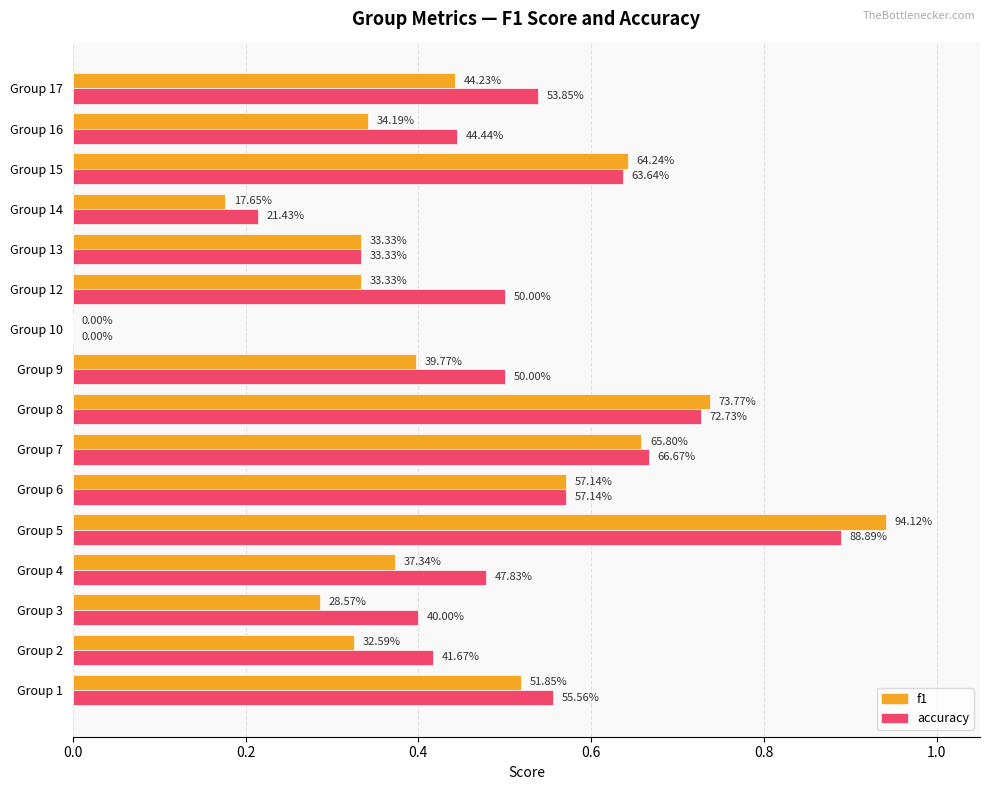

What are all the series names shown in the legend?

f1, accuracy